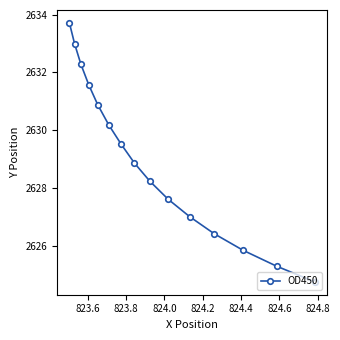

What is the difference between the second highest and minimum values?

8.2